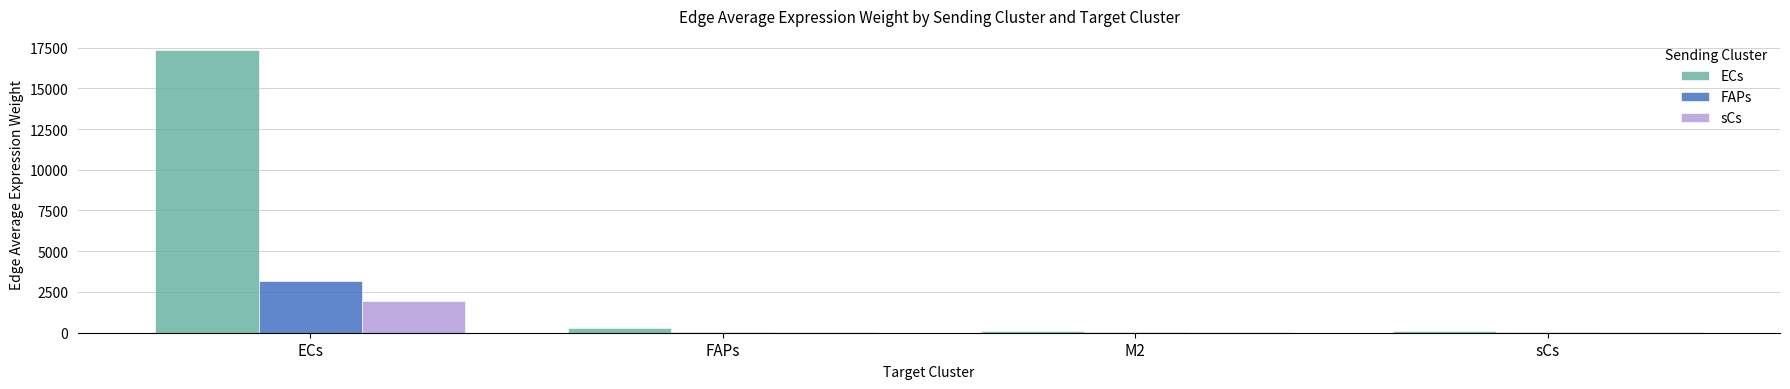

At which label is ECs closest to 8734?

FAPs